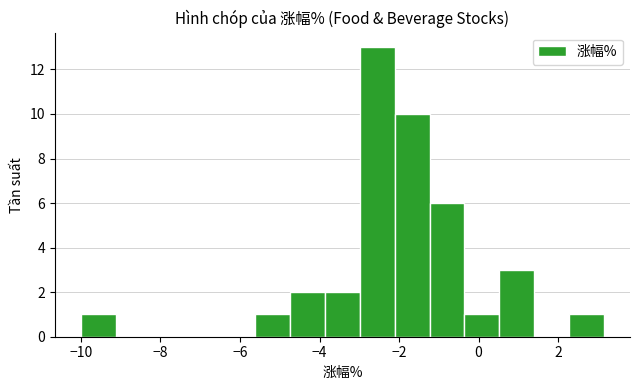

Which range on the x-axis has the tallest bar?

-3.0 to -2.2